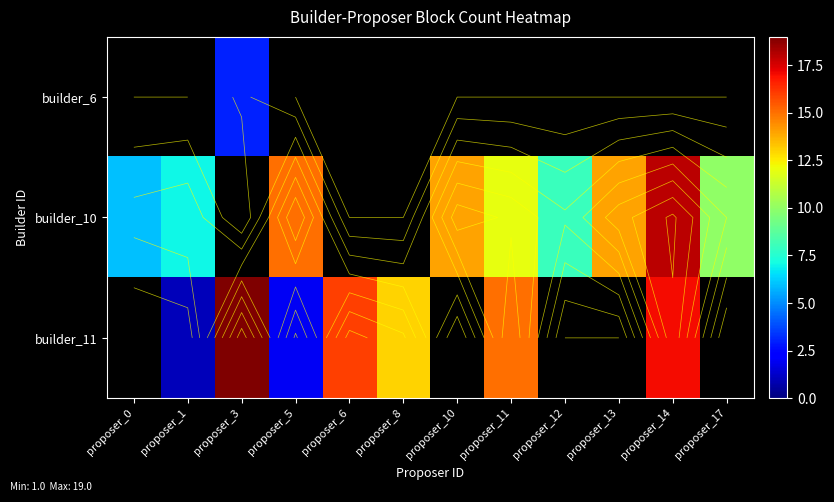

What is the difference between the builder_6 values at proposer_12 and proposer_3?

3